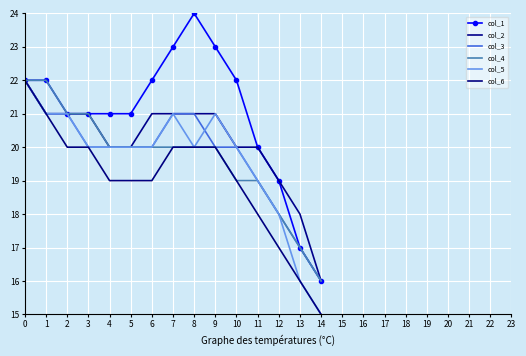

List the series in order of their peak value, highest first.

col_1, col_2, col_3, col_4, col_5, col_6